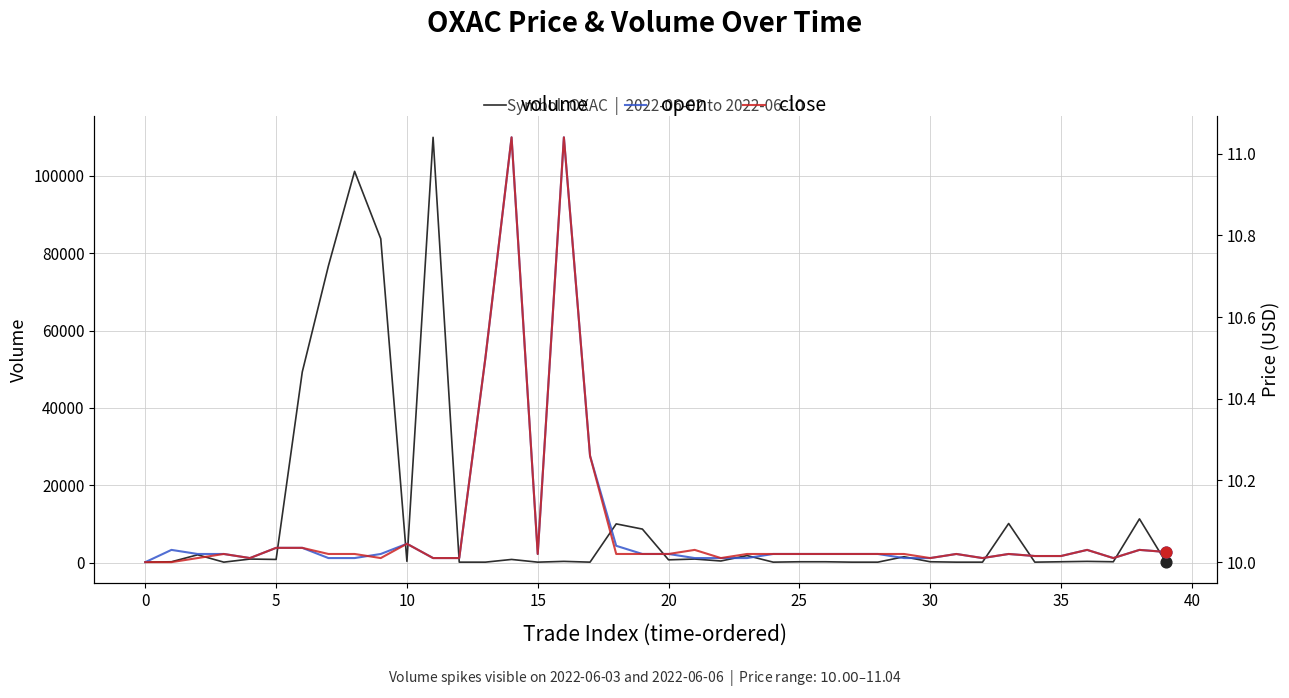

Which series reaches the minimum Y coordinate?

open